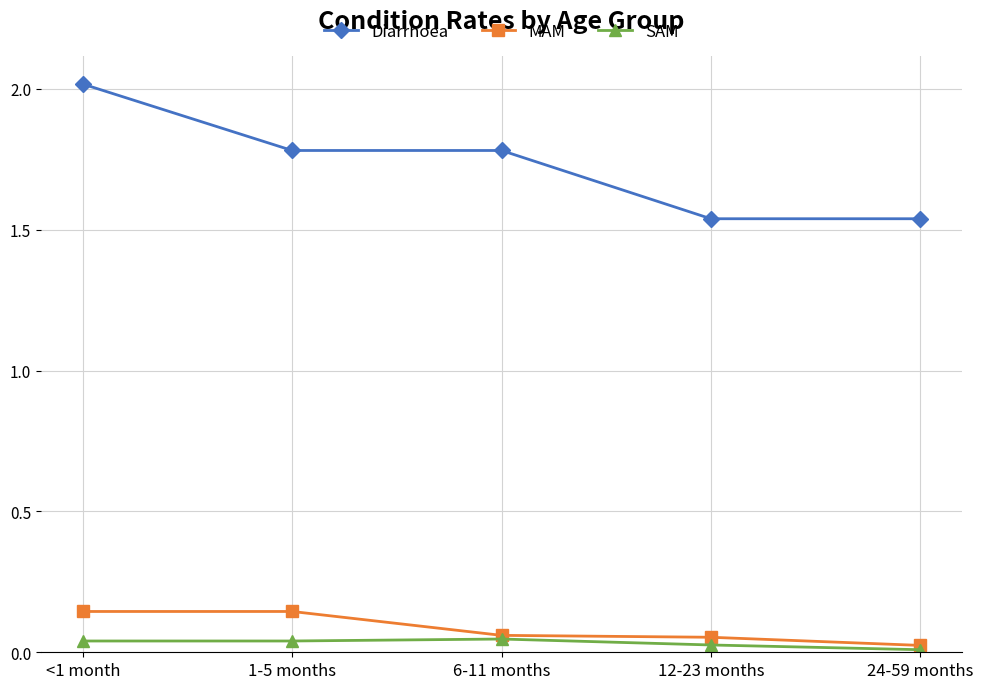

Which series has the widest spread of values?

Diarrhoea